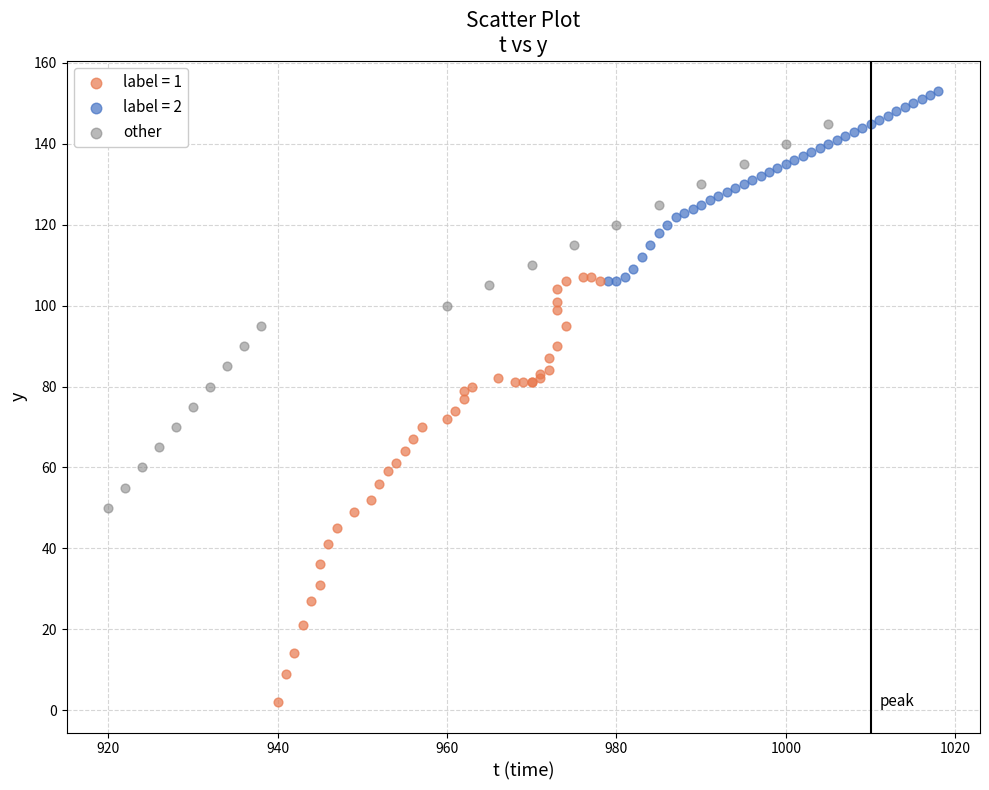

Which series reaches the minimum Y coordinate?

label = 1